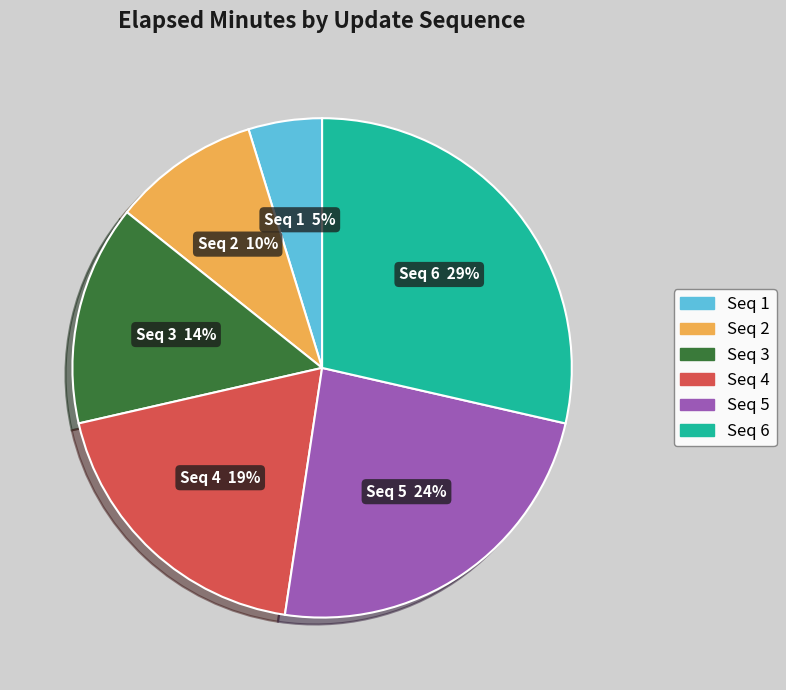

To the nearest percent, what is the difference between the largest and smallest slice percentages?

24%